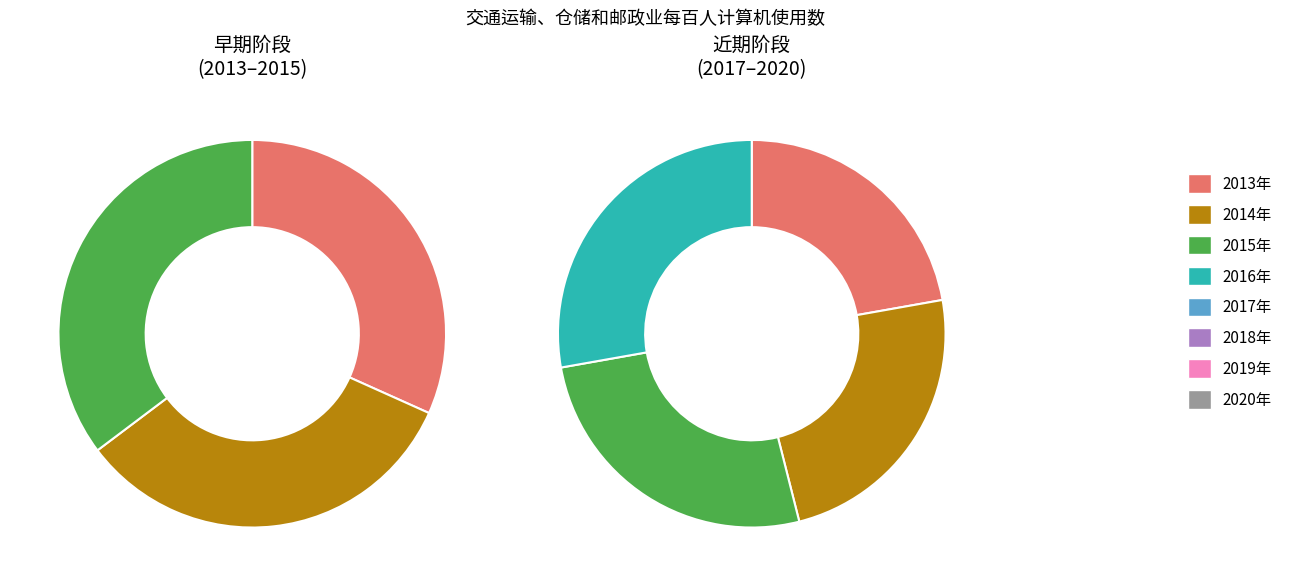

Is there any slice that represents more than half of the pie?

No